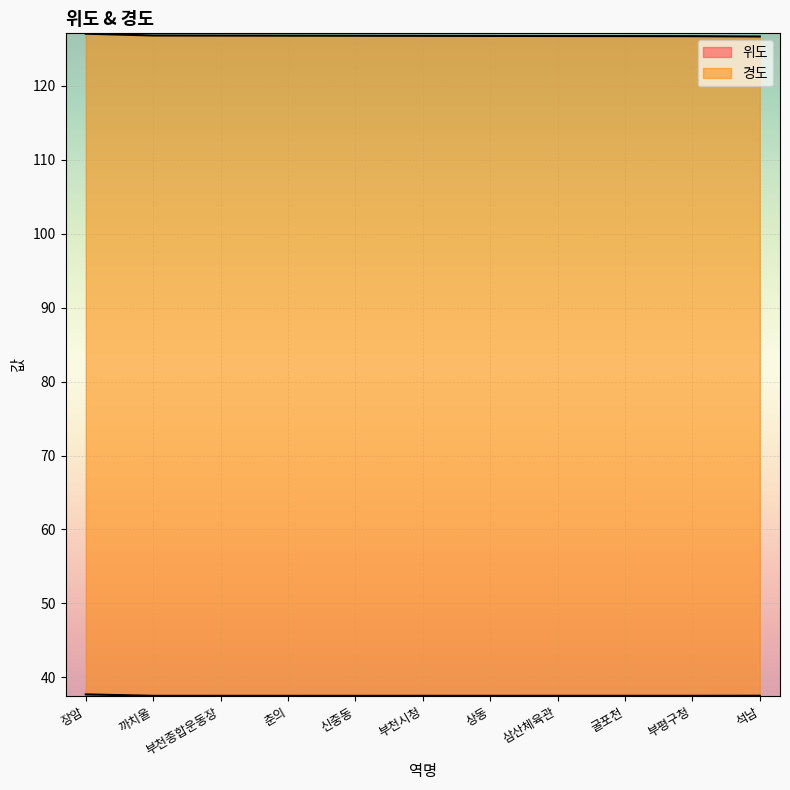

At which category does the chart reach its peak across all series?

장암